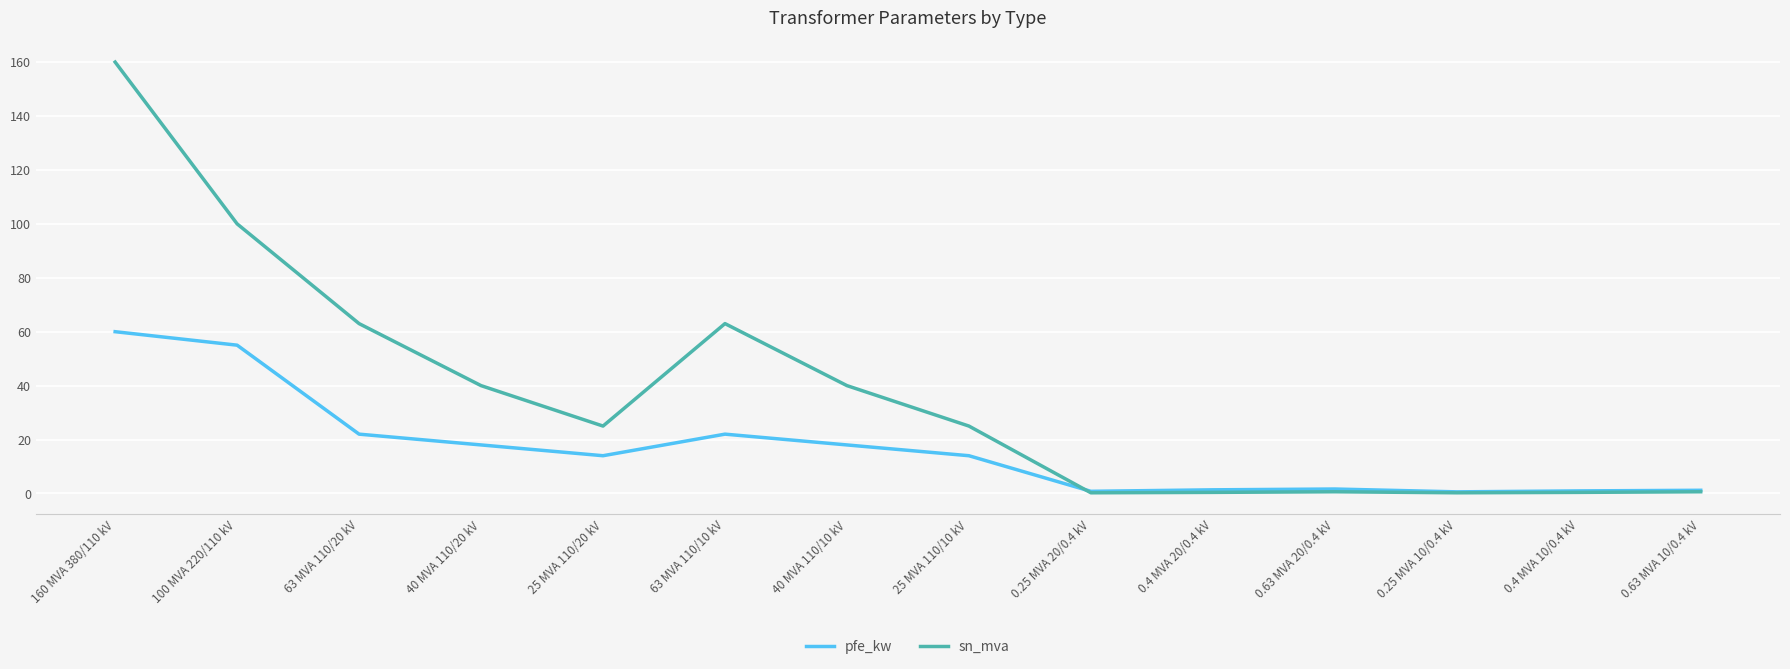

What is the lowest value of the pfe_kw series?

0.6